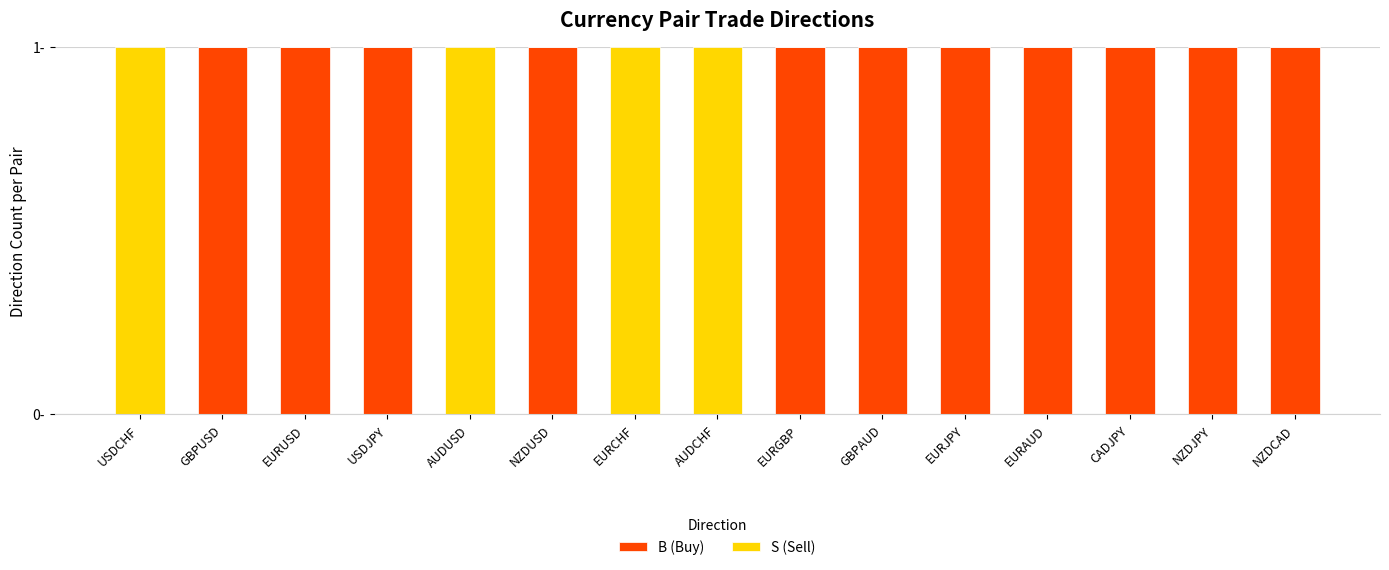

What are all the series names shown in the legend?

B (Buy), S (Sell)